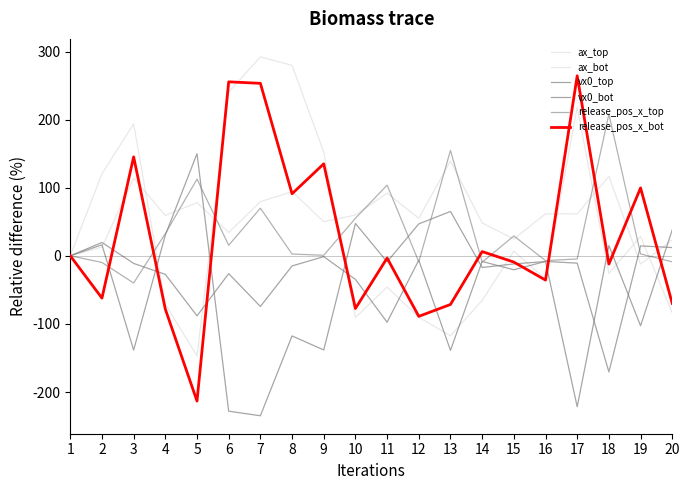

How many values in vx0_top are below zero?

16